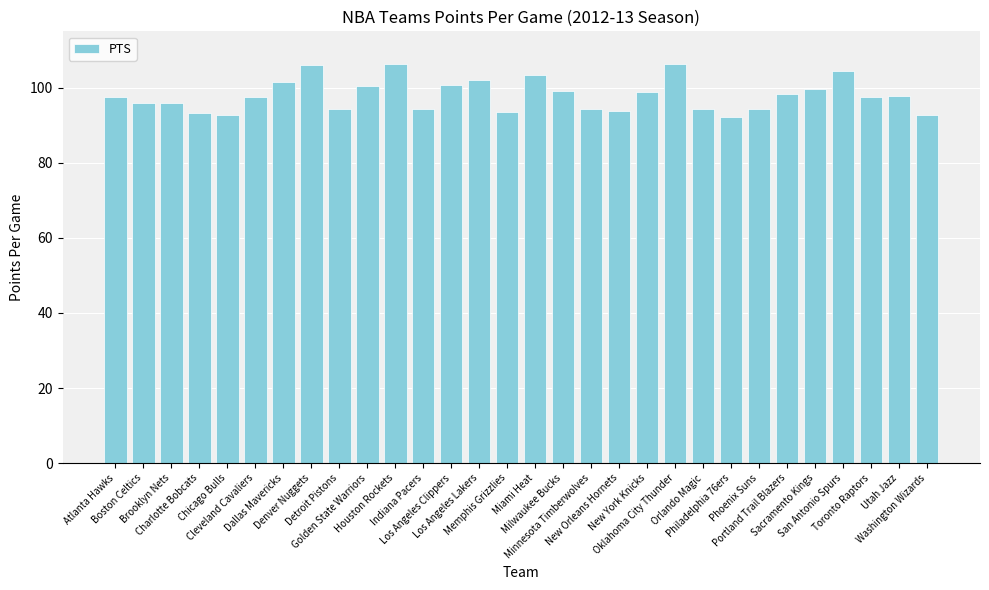

What position from the left is Dallas Mavericks?

7